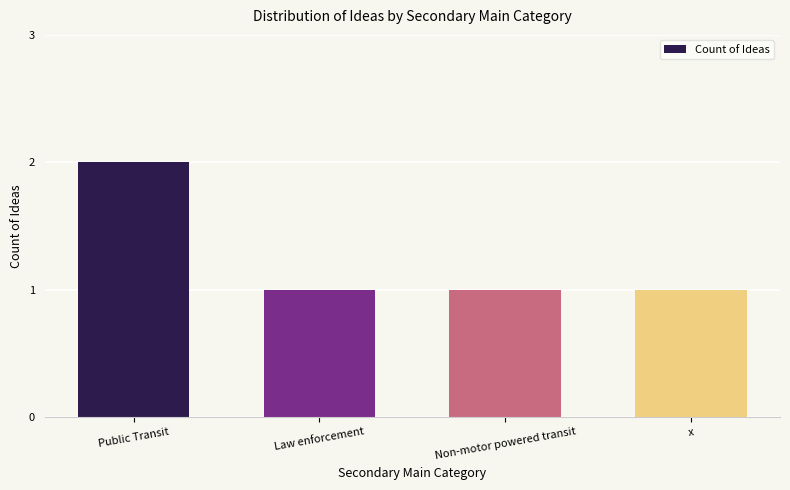

Is it true that the value at Non-motor powered transit is 1?

True